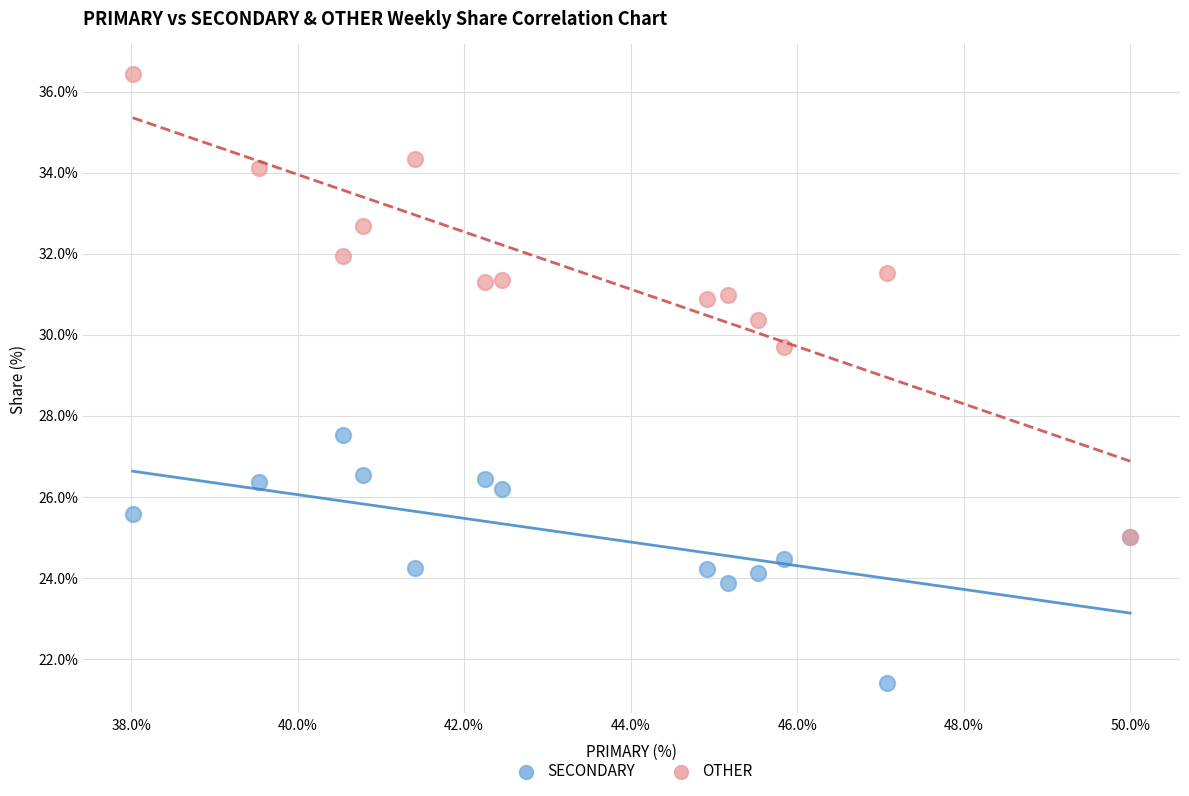

Which series contains the highest Y value?

OTHER